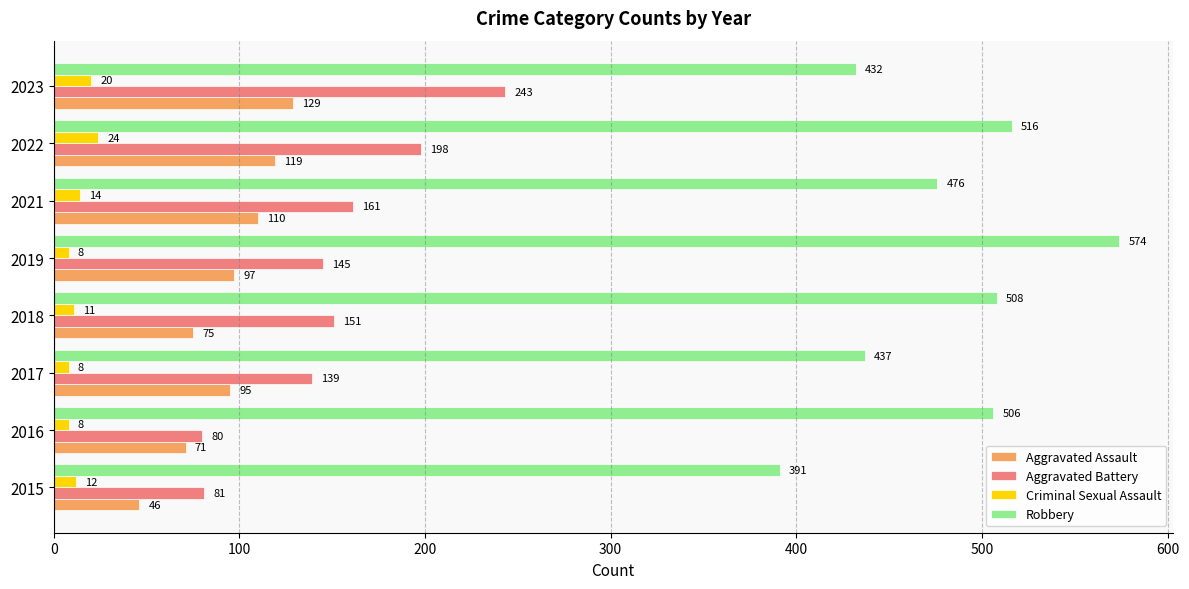

At which label does Aggravated Assault reach its peak?

2023